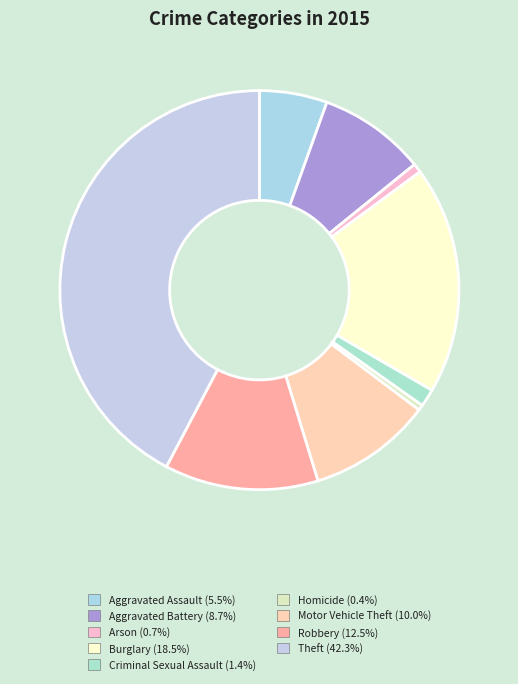

Count the number of slices in the pie.

9